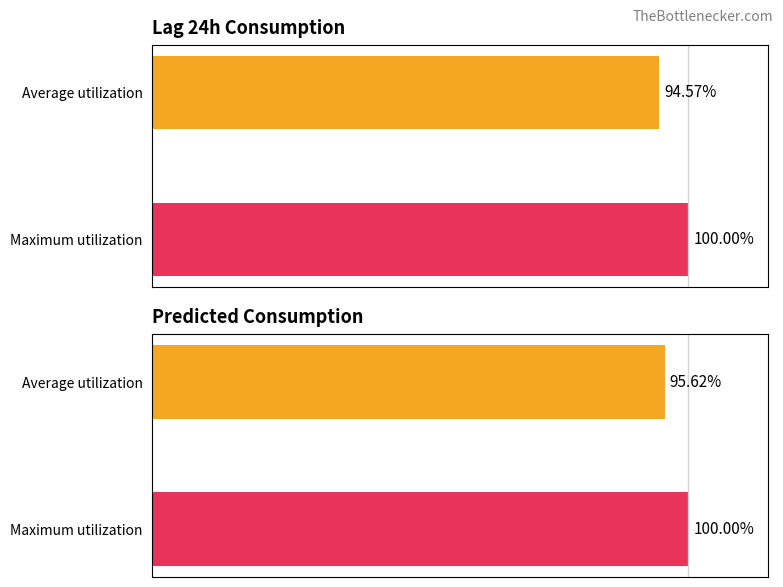

True or false: Predicted_Consumption has a value of 100.0 at 0.

True